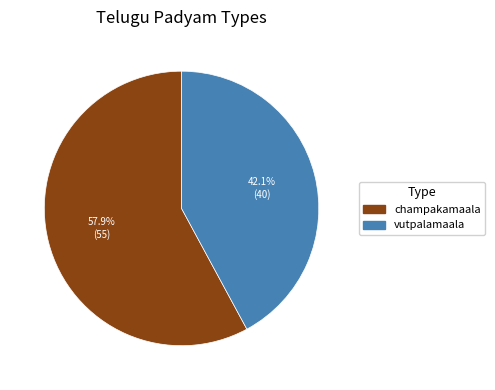

The champakamaala slice represents 72% of the pie. True or false?

False